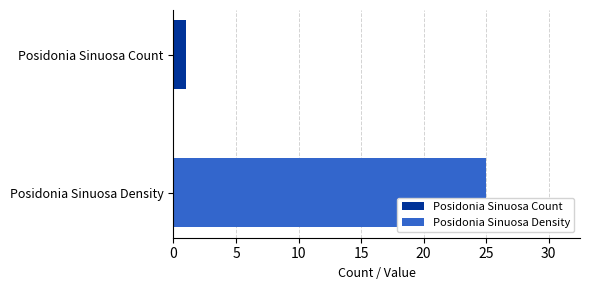

What is the maximum value shown in the chart?

25